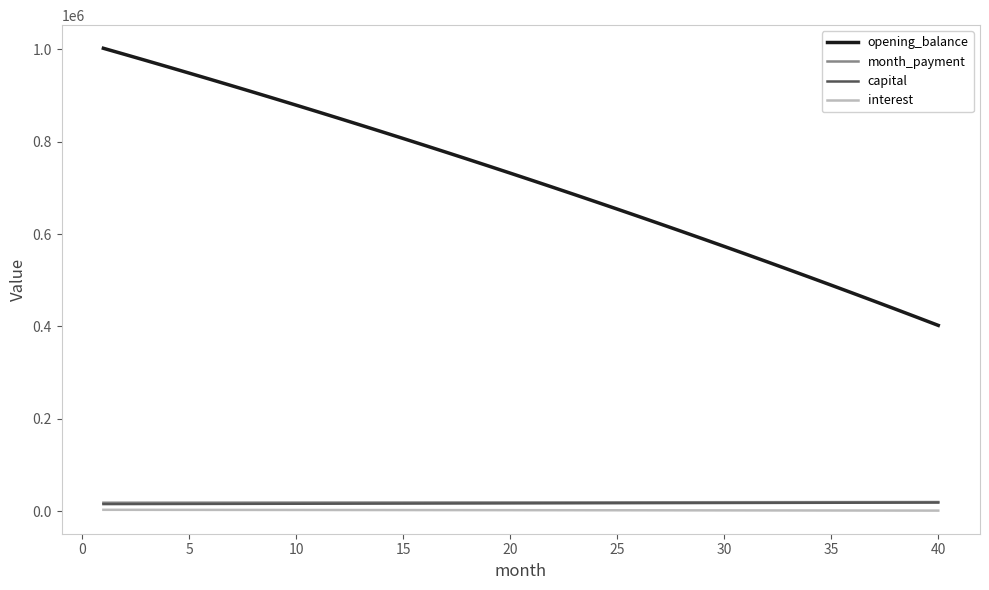

True or false: month_payment and interest cross at least once.

False